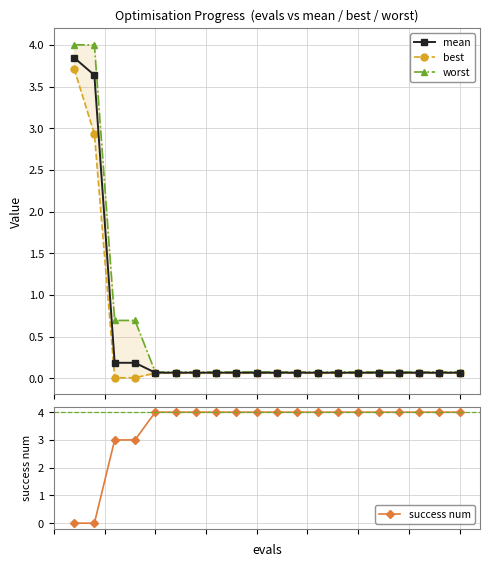

What are all the series names shown in the legend?

mean, best, worst, success num